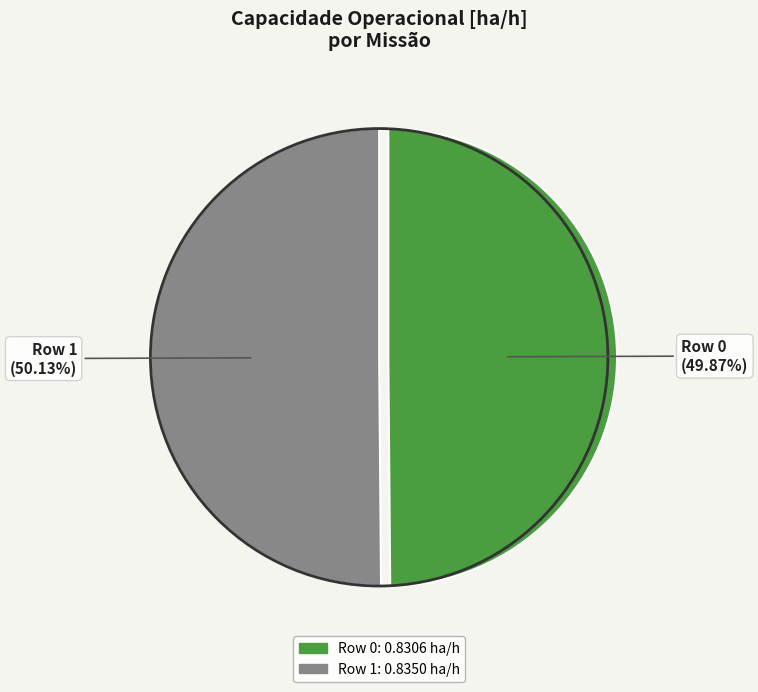

Is there a majority slice in this chart?

Yes